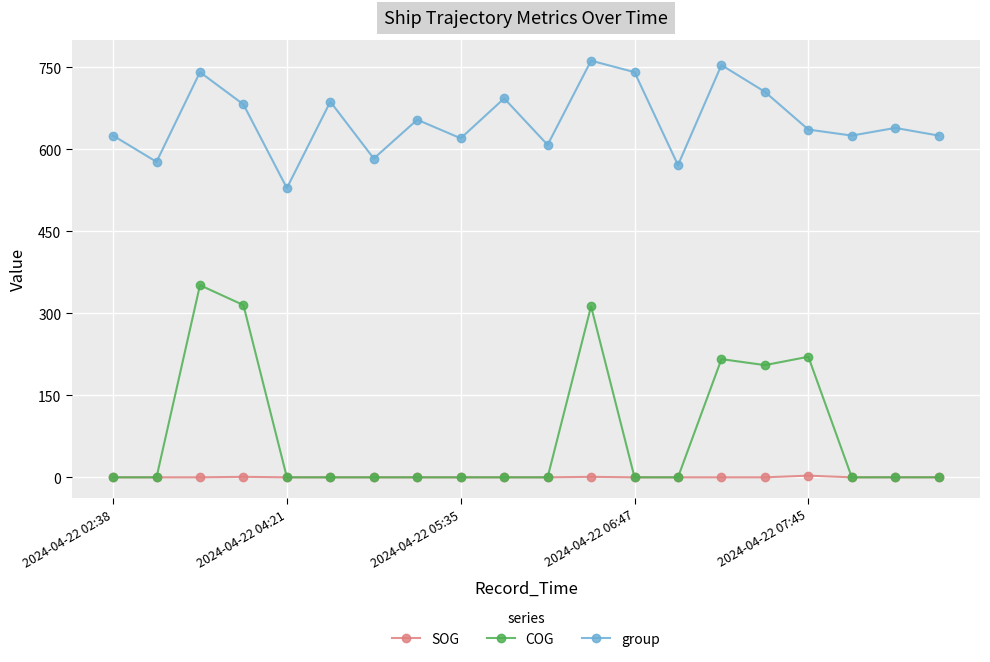

True or false: group and SOG cross at least once.

False